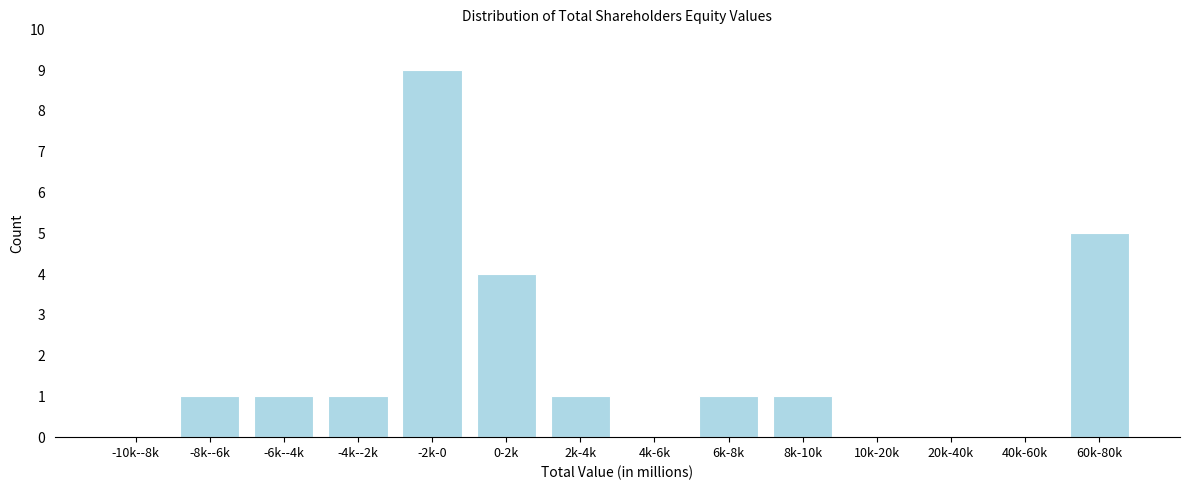

Reading right to left, what are all the values shown in this chart?

60k-80k=5	40k-60k=0	20k-40k=0	10k-20k=0	8k-10k=1	6k-8k=1	4k-6k=0	2k-4k=1	0-2k=4	-2k-0=9	-4k--2k=1	-6k--4k=1	-8k--6k=1	-10k--8k=0